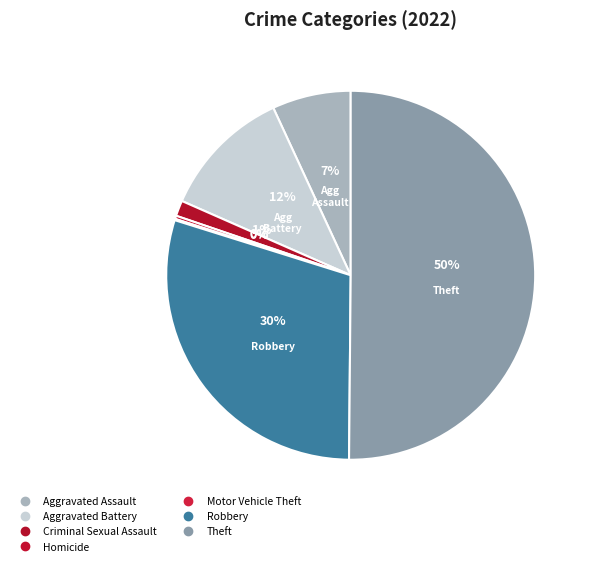

Count the number of slices in the pie.

7